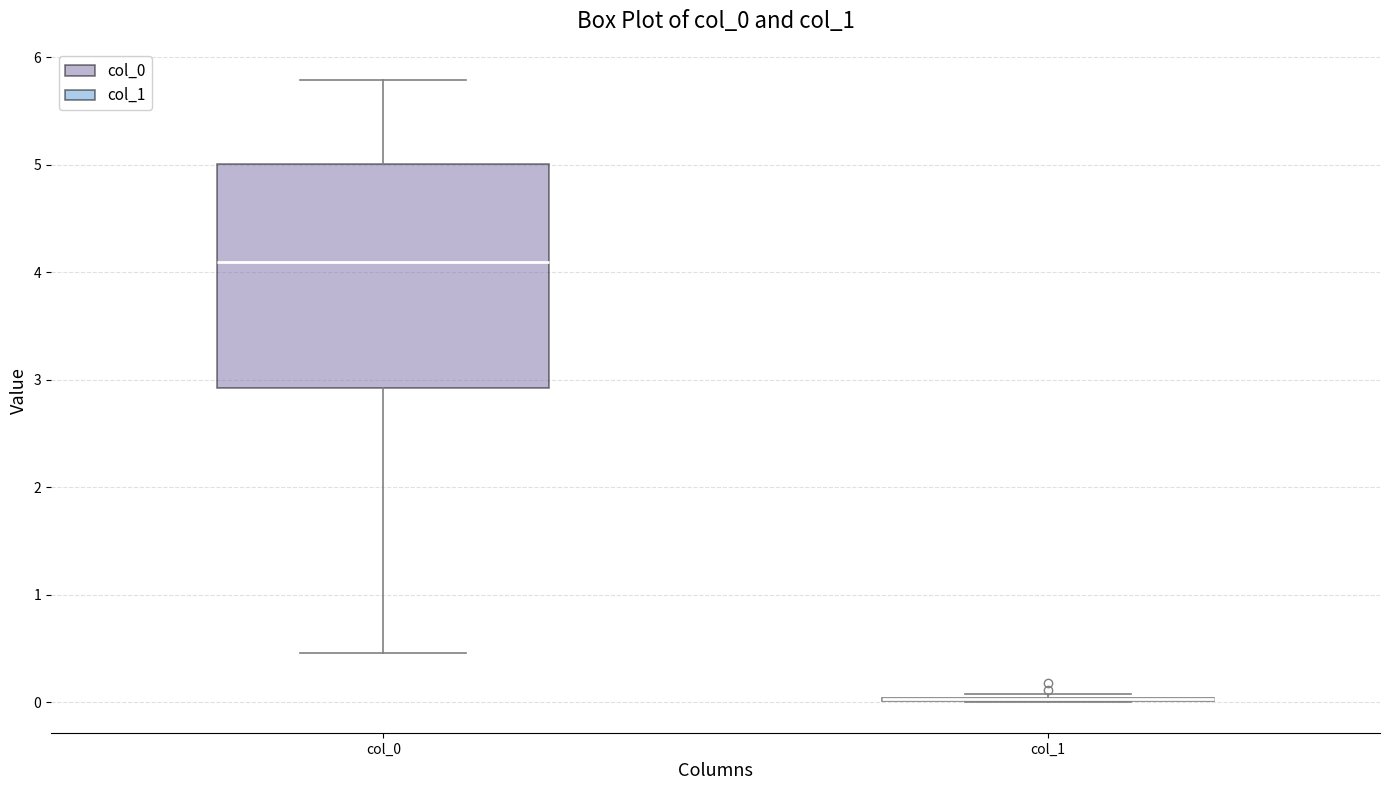

Reading left to right, read every box against the y-axis: the position of its median line, the range the box covers, and the ends of its whiskers. The values are not printed on the chart, so give them approximately, as read against the axis.

col_0: median 4.1, box 2.9 to 5.0, whiskers 0.5 to 5.8
col_1: box collapsed to a line at 0.0, whiskers 0.0 to 0.1